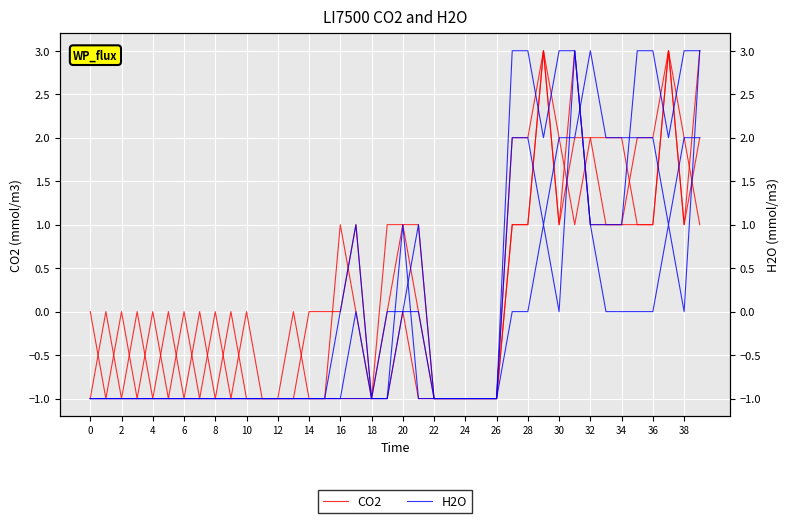

How many lines are shown in the chart?

2